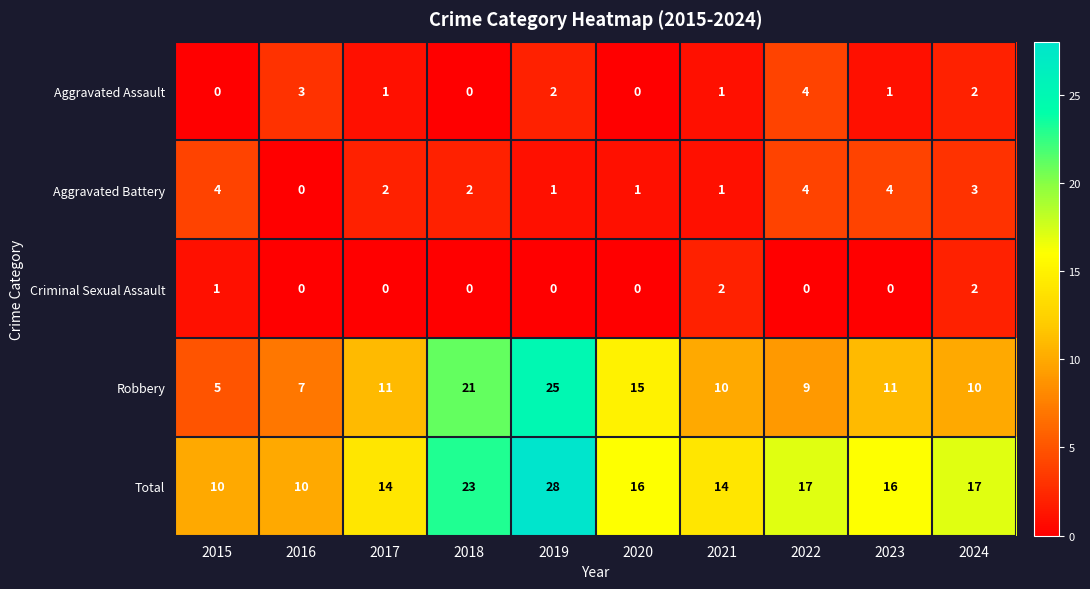

What is the difference between the highest and lowest values at 2016?

10